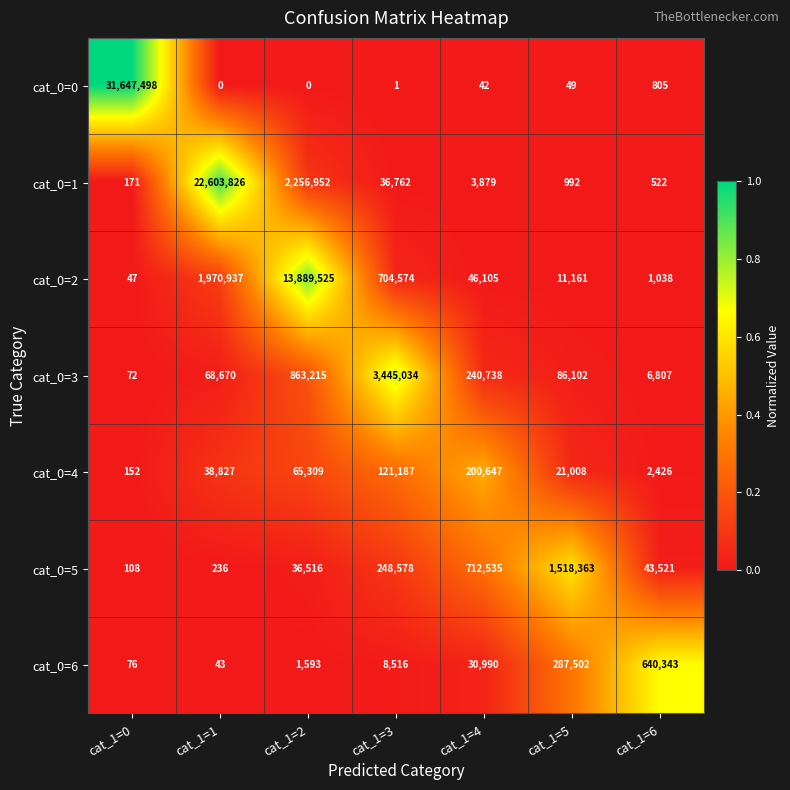

What is the difference between the maximum and minimum values in the cat_0=3 series?

3444962